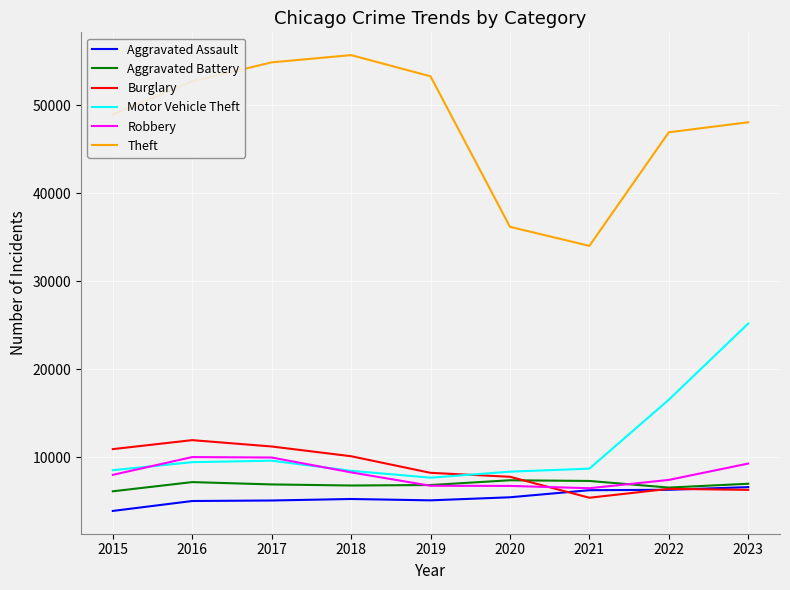

Between 2017 and 2020, which series saw the biggest shift?

Theft